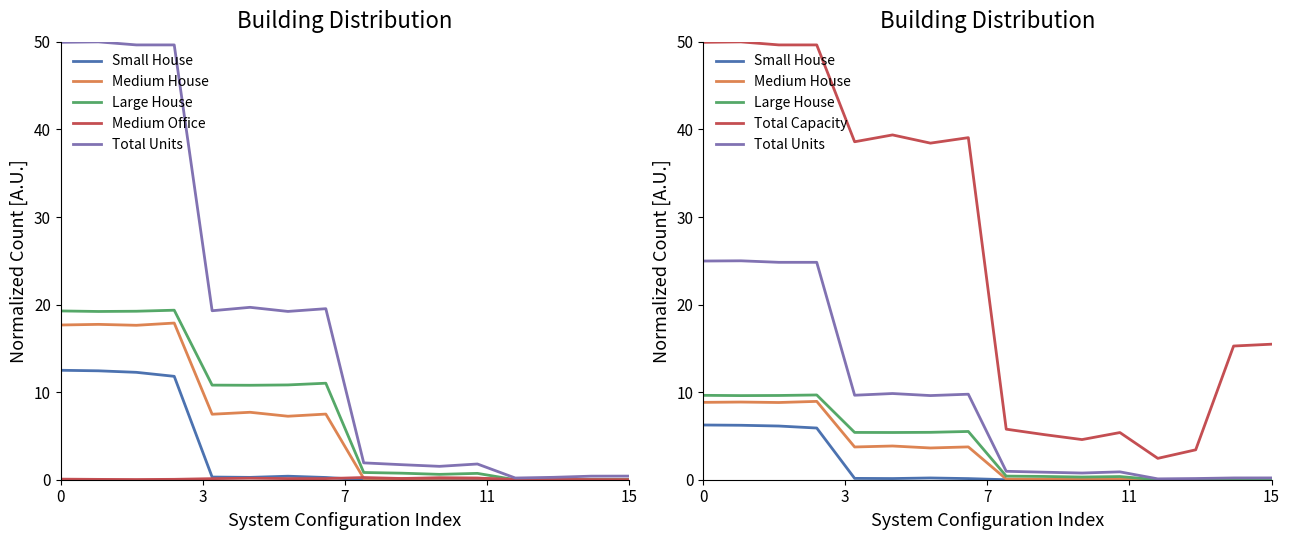

At which label does Medium House reach its minimum?

12